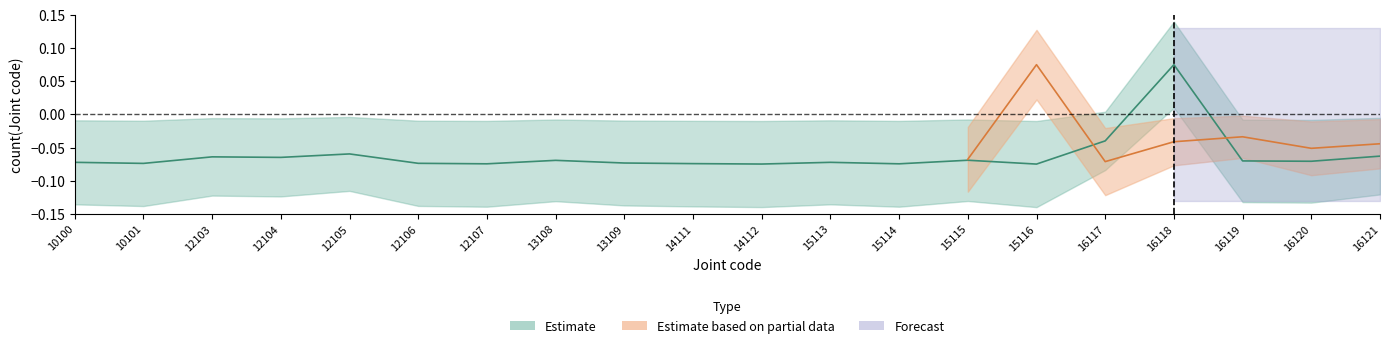

Reading left to right, what are all the values shown in this chart?

-0.1	-0.1	-0.1	-0.1	-0.1	-0.1	-0.1	-0.1	-0.1	-0.1	-0.1	-0.1	-0.1	-0.1	-0.1	-0.0	0.1	-0.1	-0.1	-0.1